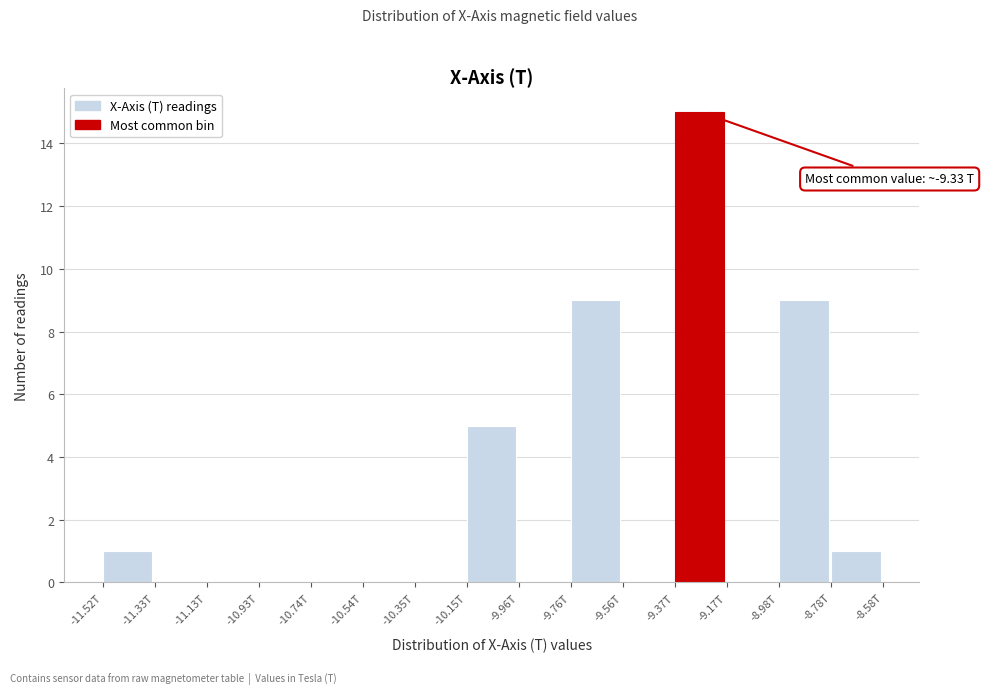

Reading left to right, what are all the values shown in this chart?

-11.52T=1	-11.33T=0	-11.13T=0	-10.93T=0	-10.74T=0	-10.54T=0	-10.35T=0	-10.15T=5	-9.96T=0	-9.76T=9	-9.56T=0	-9.37T=15	-9.17T=0	-8.98T=9	-8.78T=1